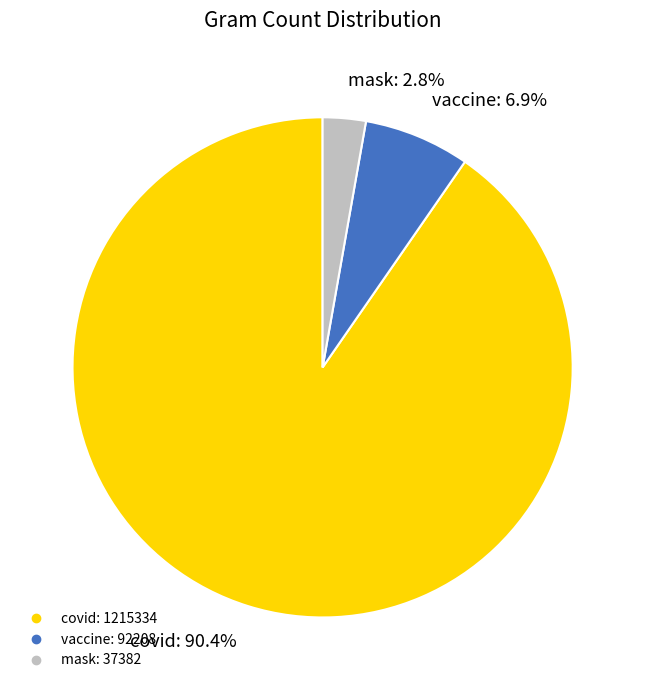

Combined, what portion of the pie is covid and mask?

93.1%